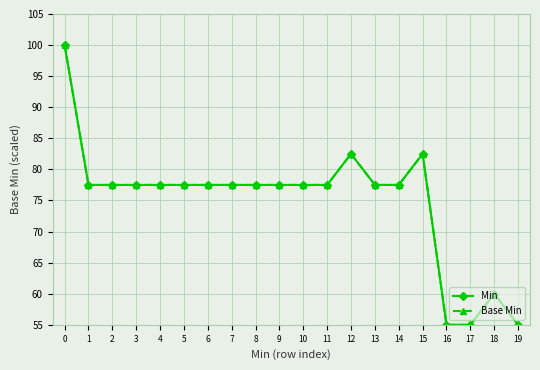

True or false: Min and Base Min cross at least once.

False